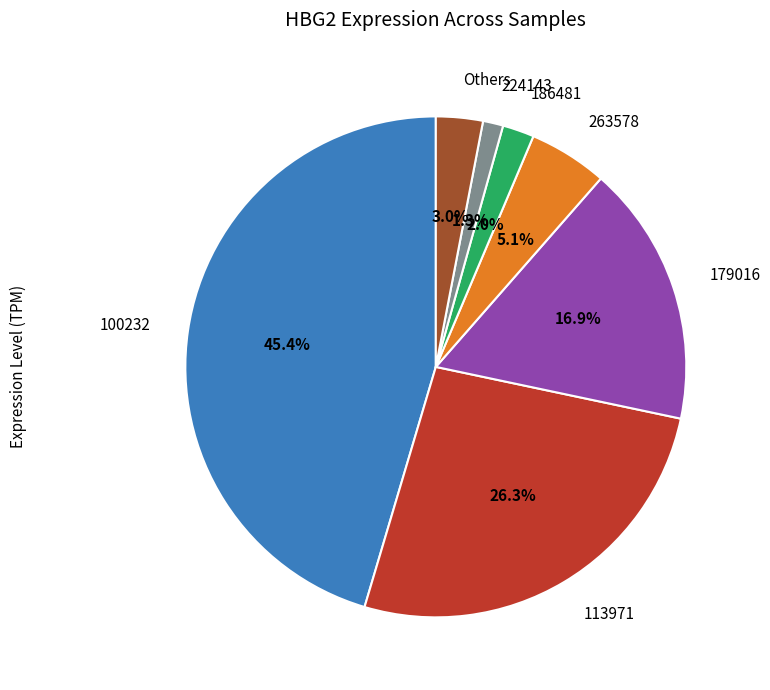

What percentage is the 100232 slice, to the nearest percent?

45%